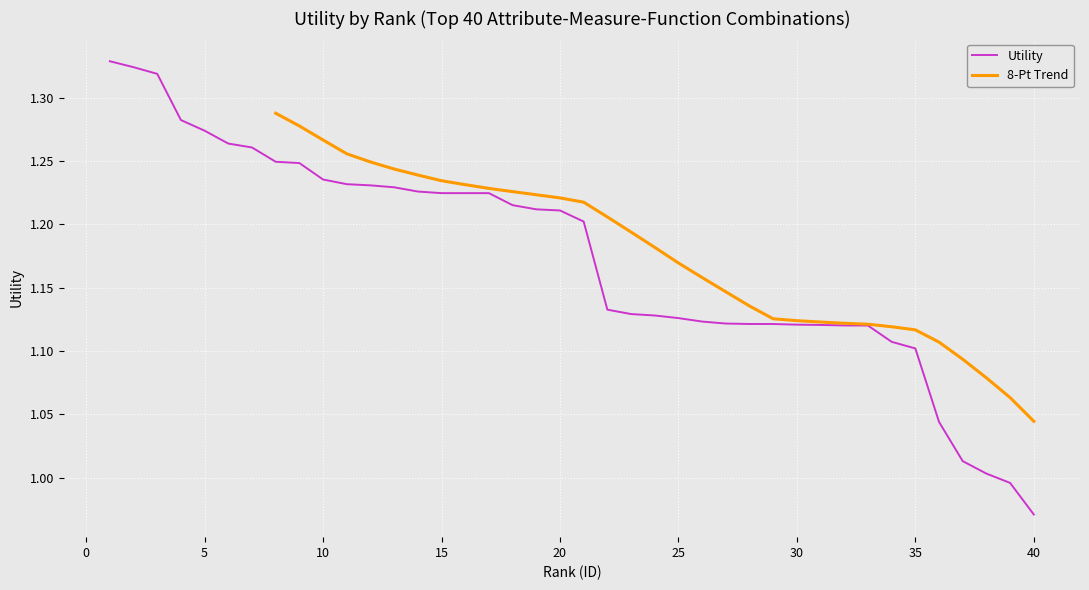

Which label corresponds to the largest value in the chart?

1